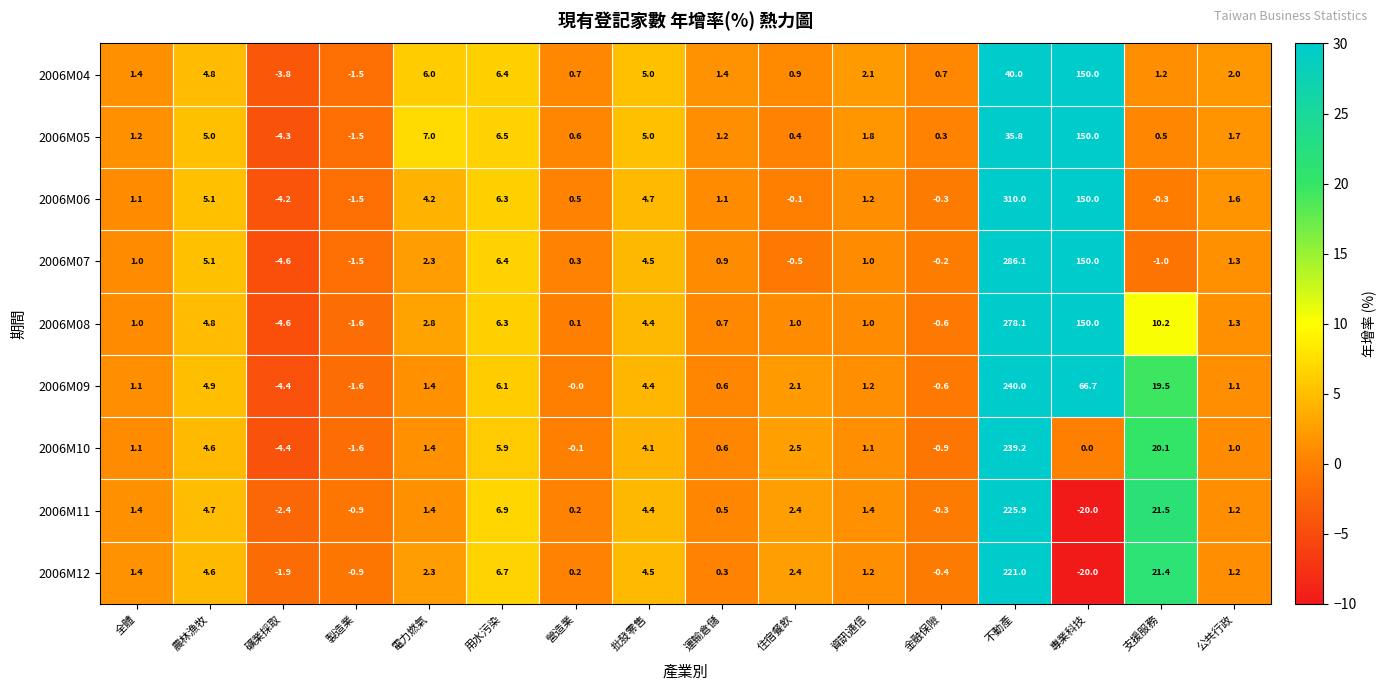

What is the total value across all series at 農林漁牧?

43.6